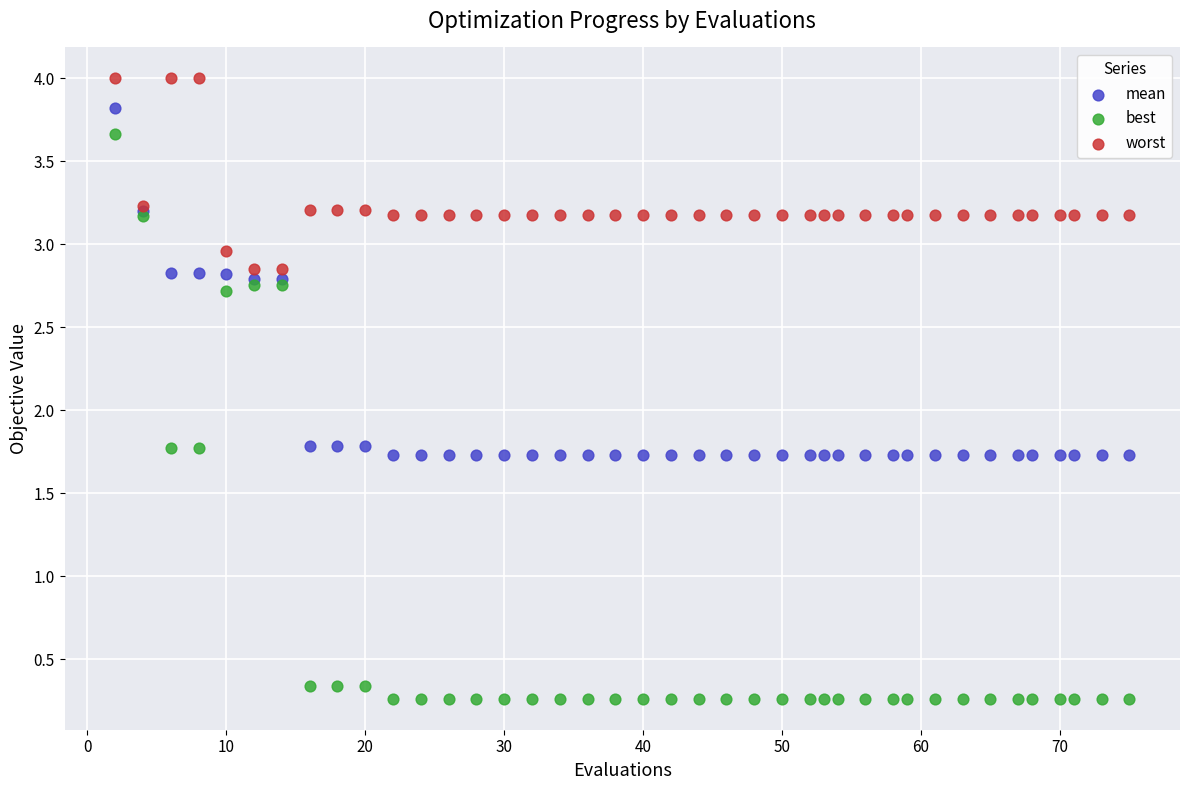

Which series contains the highest Y value?

worst